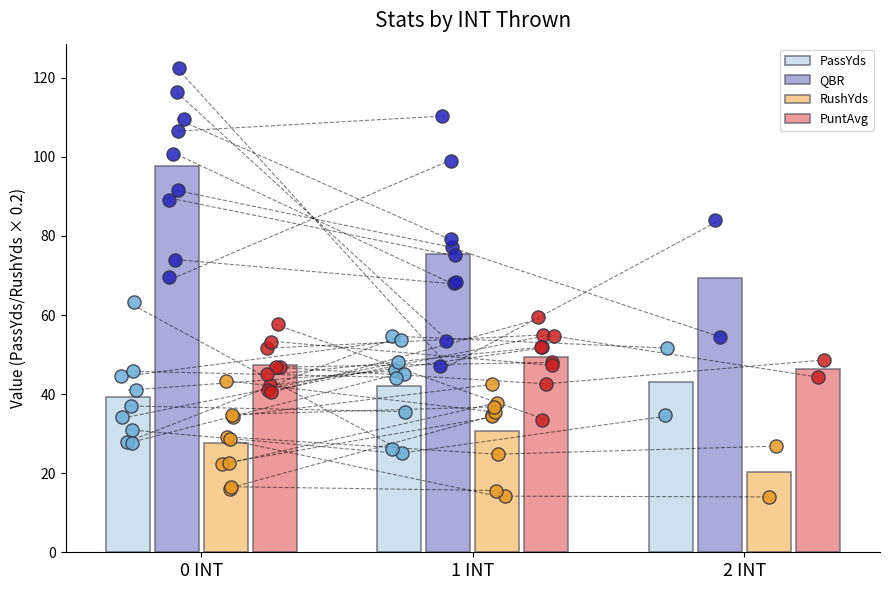

What are all the series names shown in the legend?

PassYds, QBR, RushYds, PuntAvg